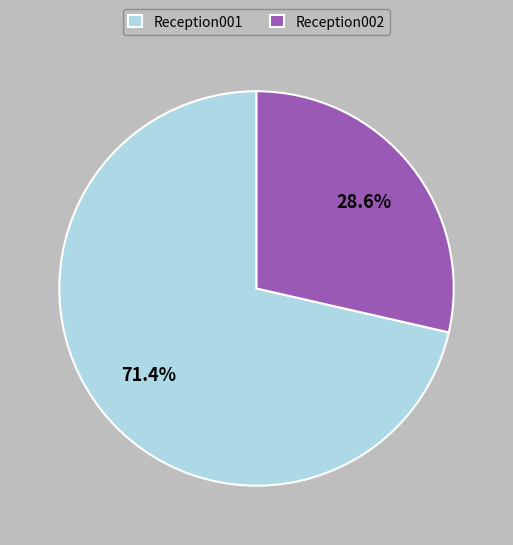

What is the ratio of the value at Reception001 to the value at Reception002?

2.5